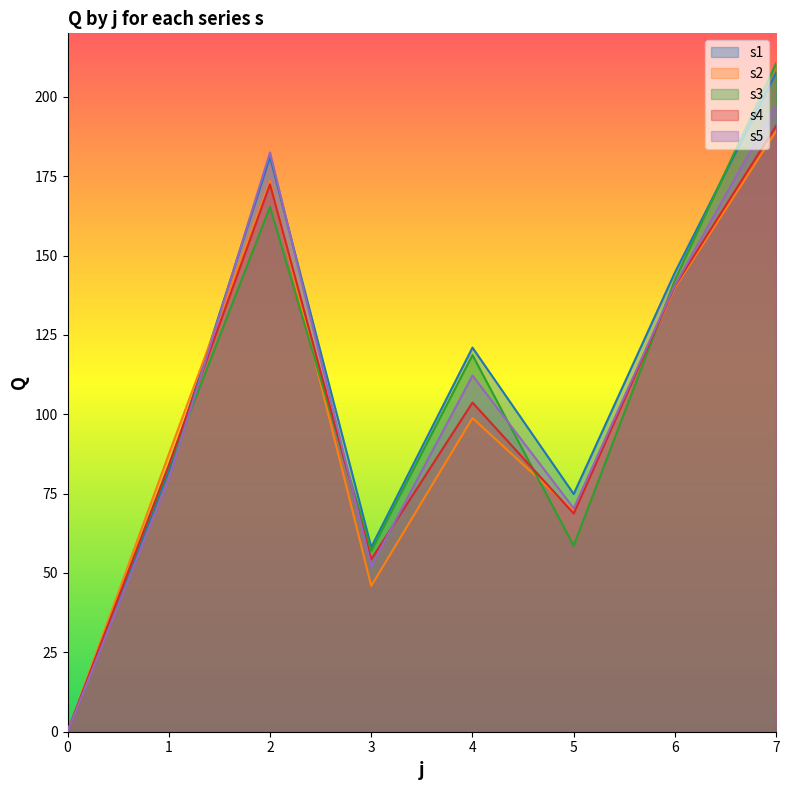

Where do s3 and s4 first cross each other?

2 and 3